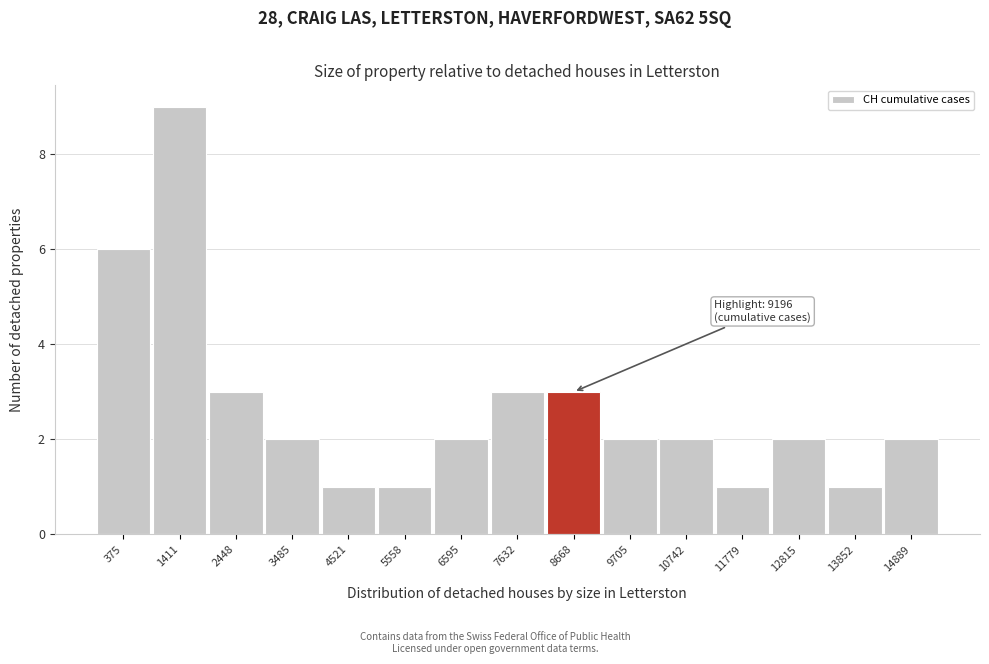

Reading left to right, what are all the values shown in this chart?

375=6	1411=9	2448=3	3485=2	4521=1	5558=1	6595=2	7632=3	8668=3	9705=2	10742=2	11779=1	12815=2	13852=1	14889=2